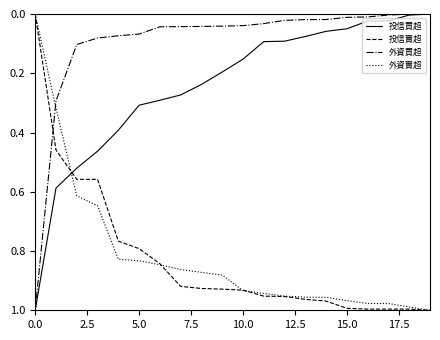

How many times do 外資買超 and 投信賣超 cross each other?

1